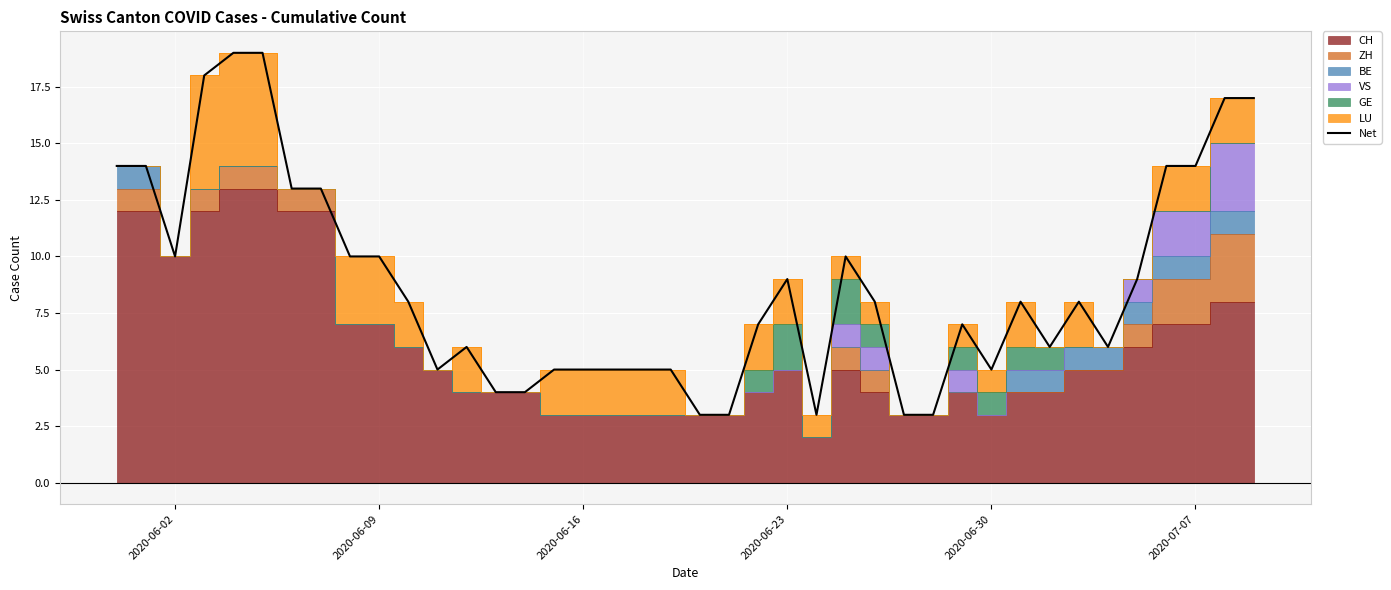

What is the maximum value for Net?

19